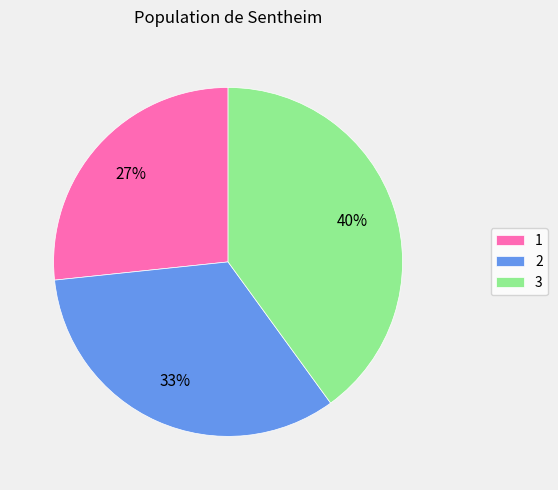

Which slice is the largest?

3